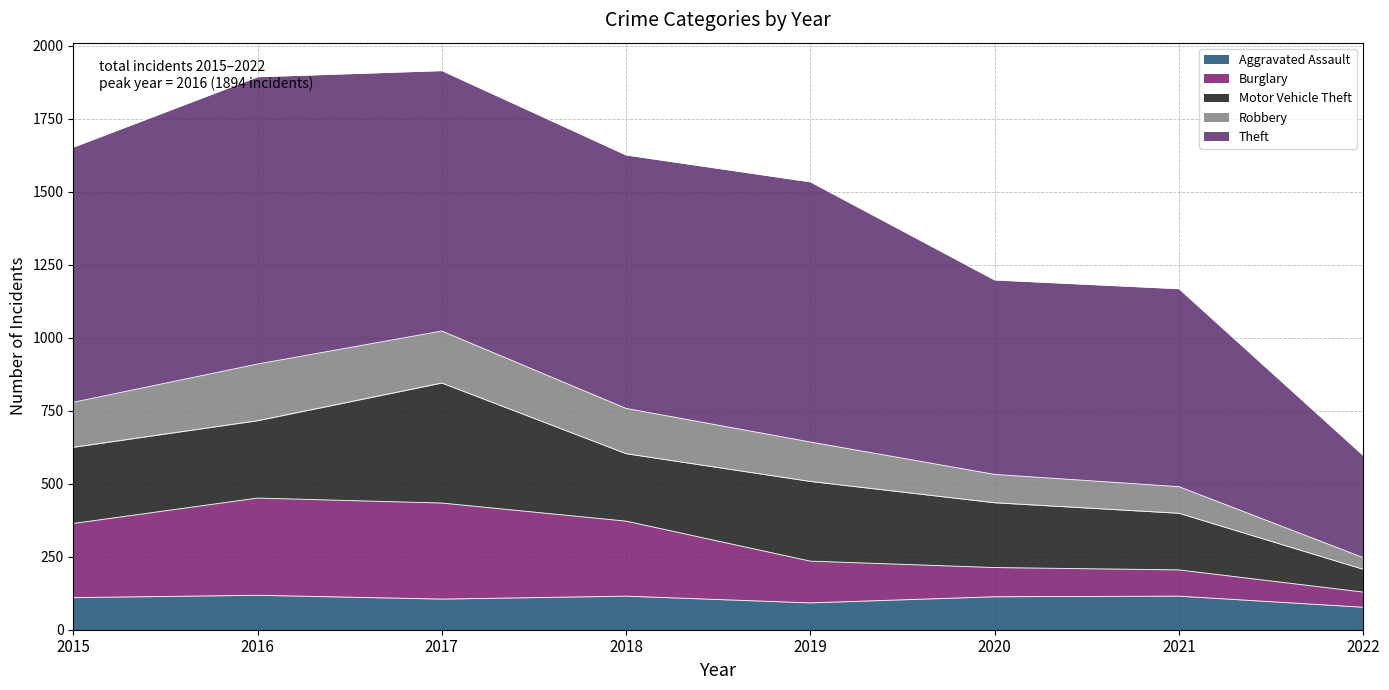

What is the highest value of the Aggravated Assault series?

118